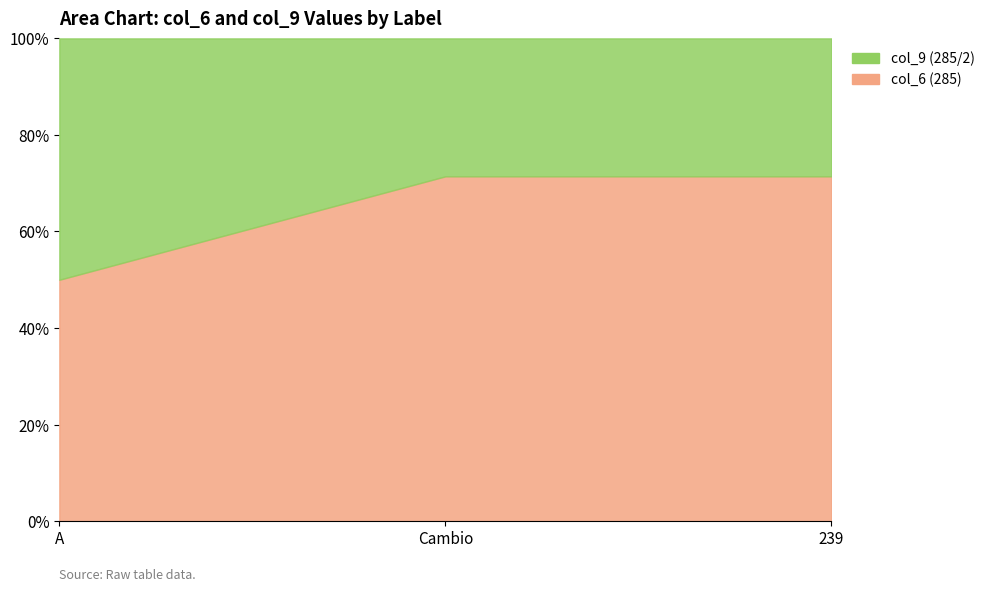

How many data points in col_6 (285) are above 5?

1